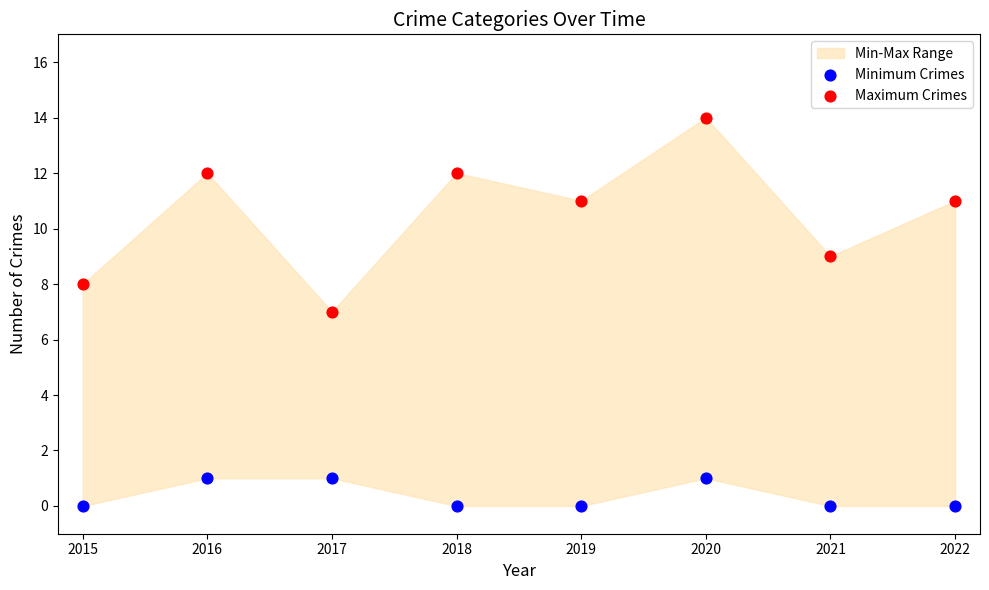

Which series has the largest Y range (max minus min)?

Maximum Crimes